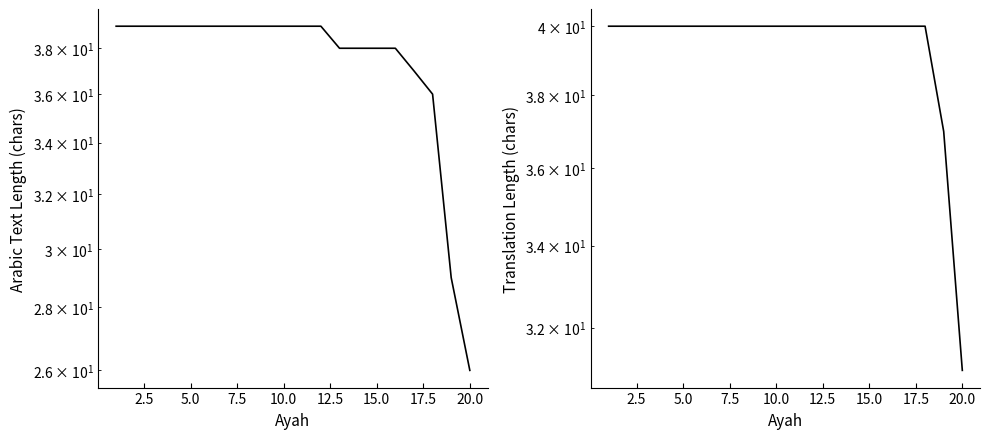

Is it true that Translation Length equals 57 at 12?

False